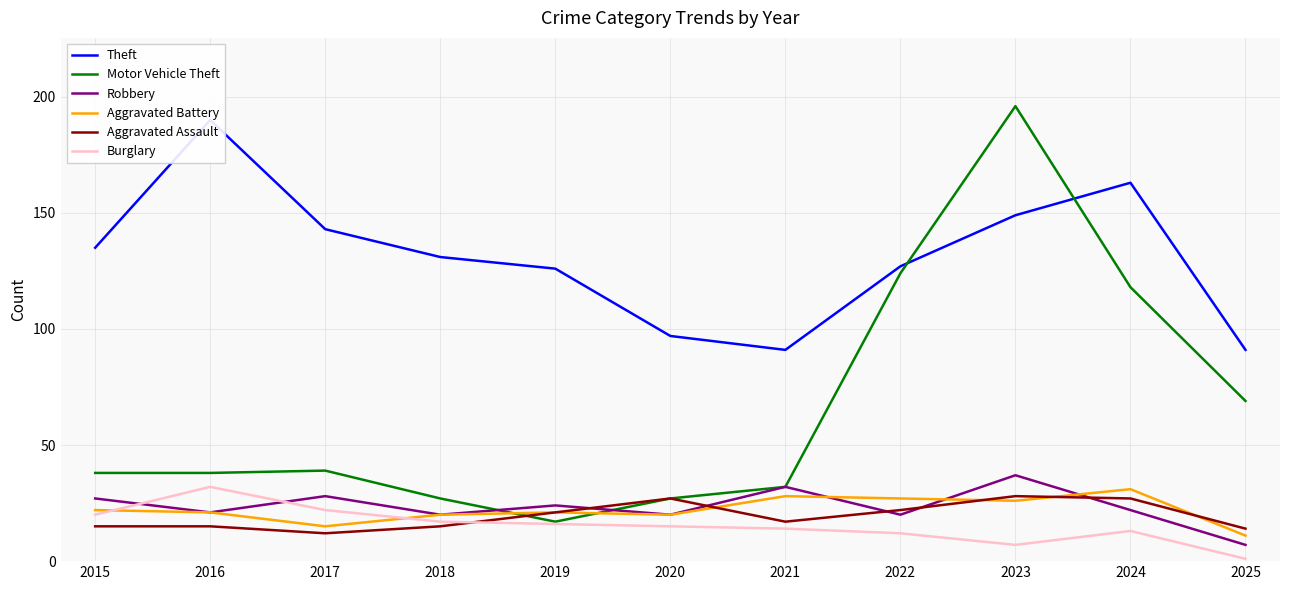

Which label corresponds to the largest value in the chart?

2023